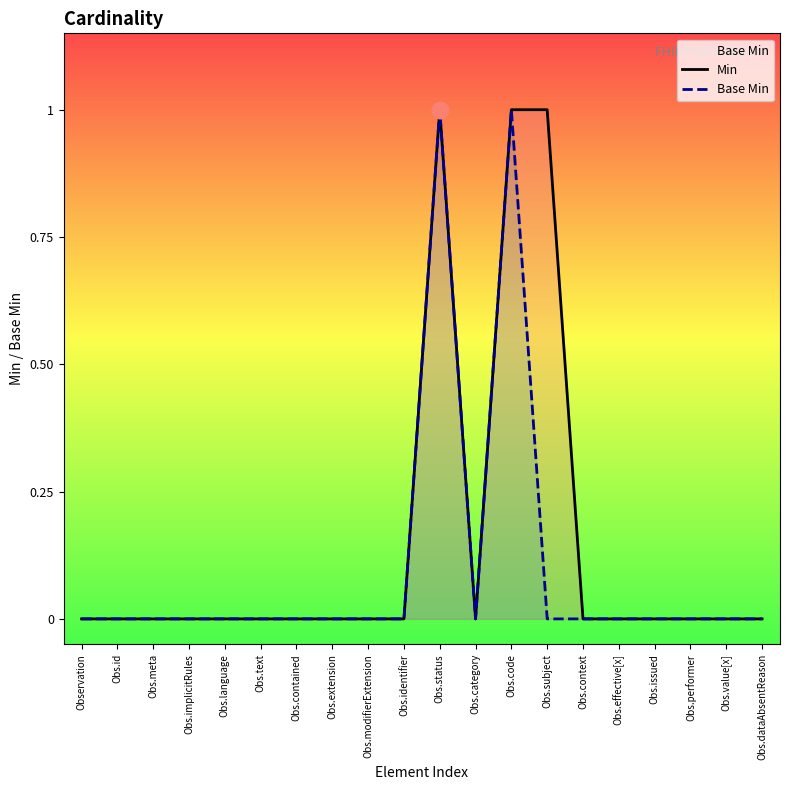

At Obs.effective[x], list the series in order from largest to smallest.

Min, Base Min